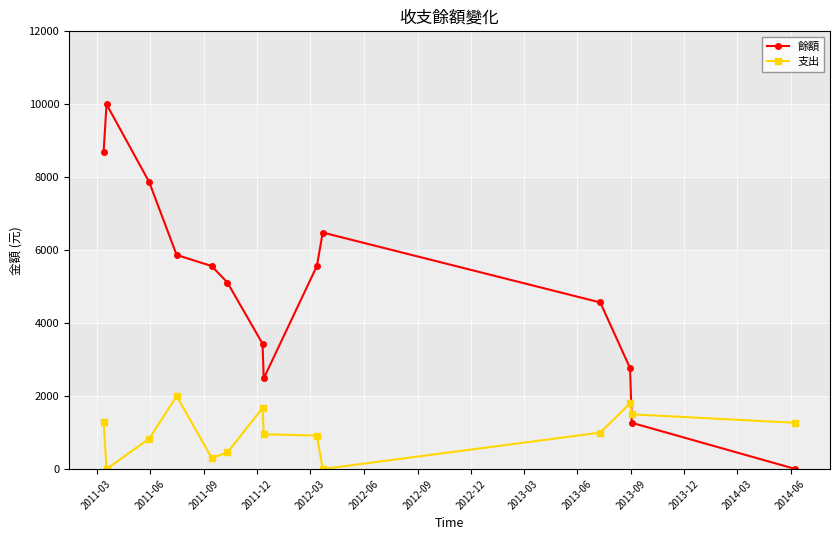

What are all the series names shown in the legend?

餘額, 支出